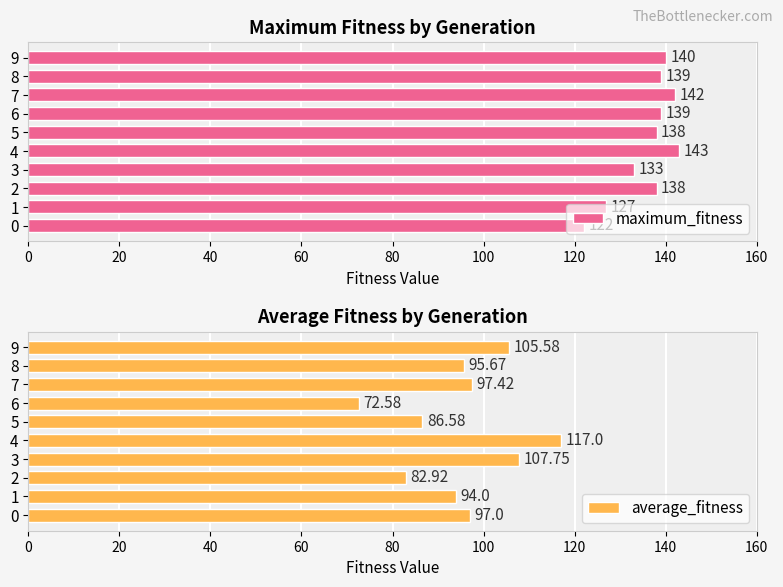

Is it true that average_fitness equals 97.4 at 7?

True